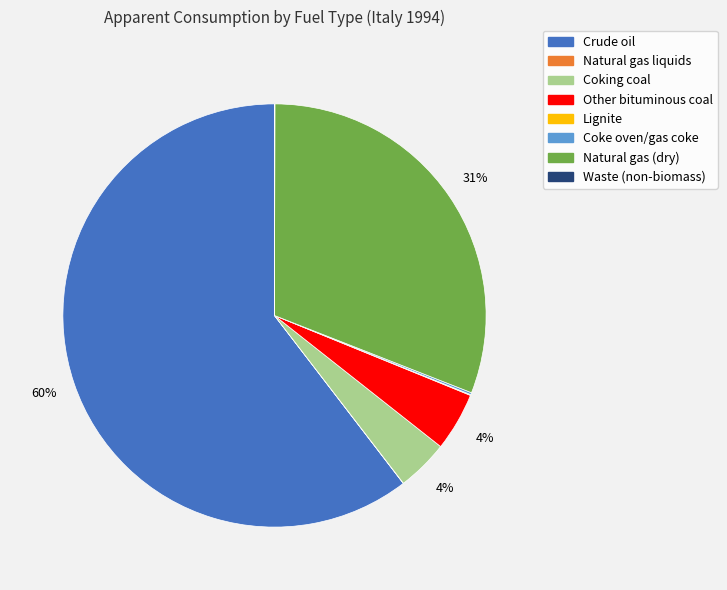

Which slice is the largest?

Crude oil